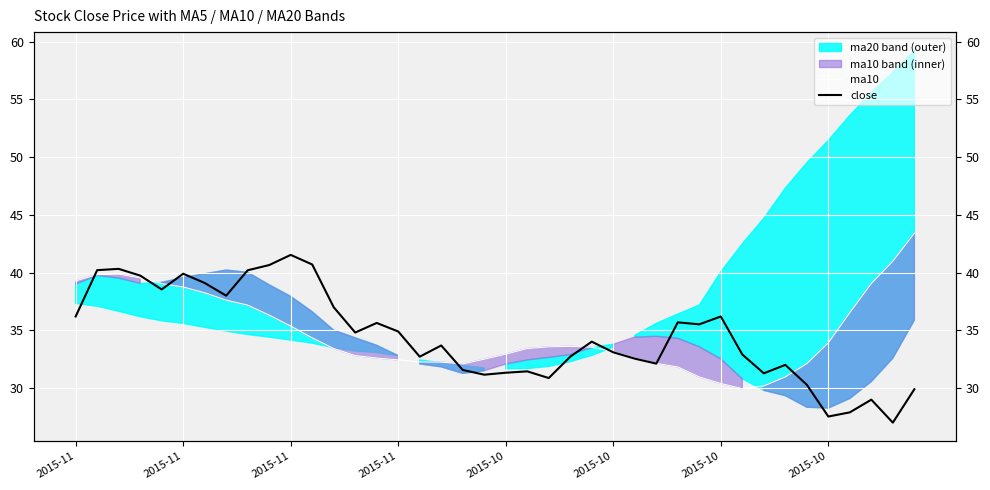

Where do close and ma10 first cross each other?

2015-11 and 2015-11